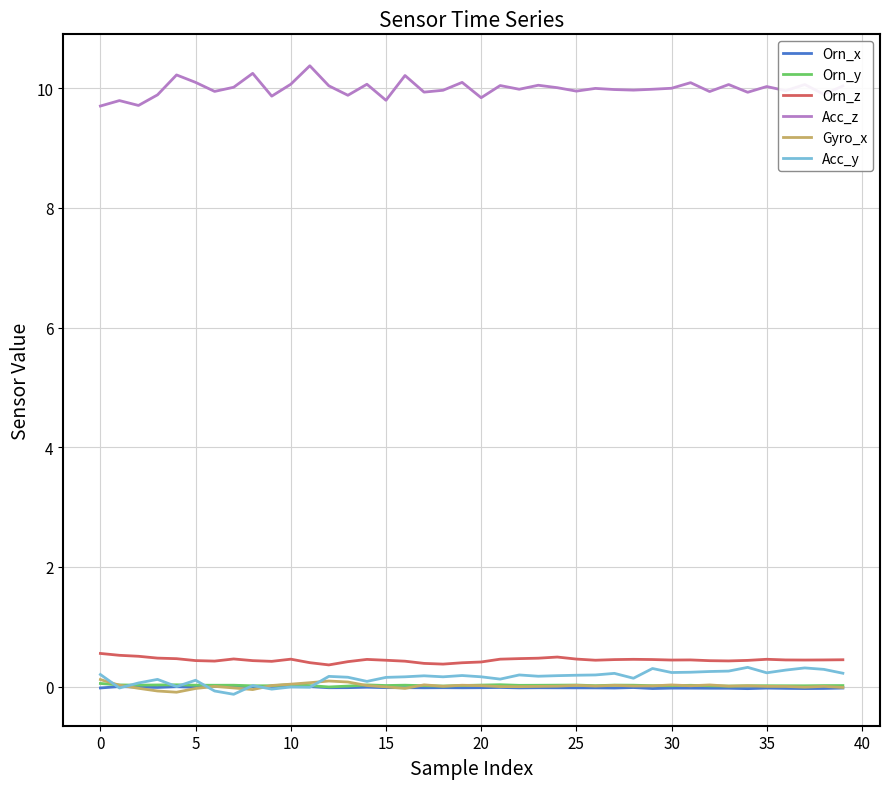

True or false: Acc_z and Orn_y cross at least once.

False